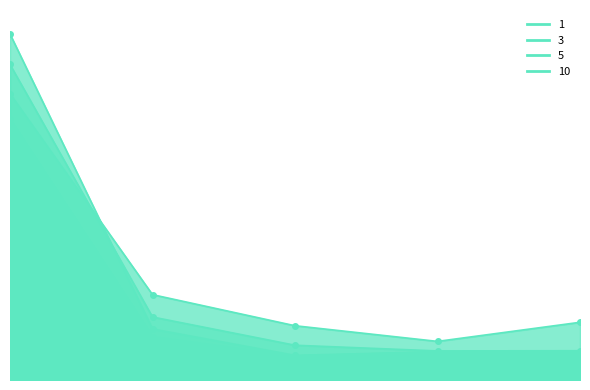

True or false: 1 has more than 0 points higher than both neighbors.

False